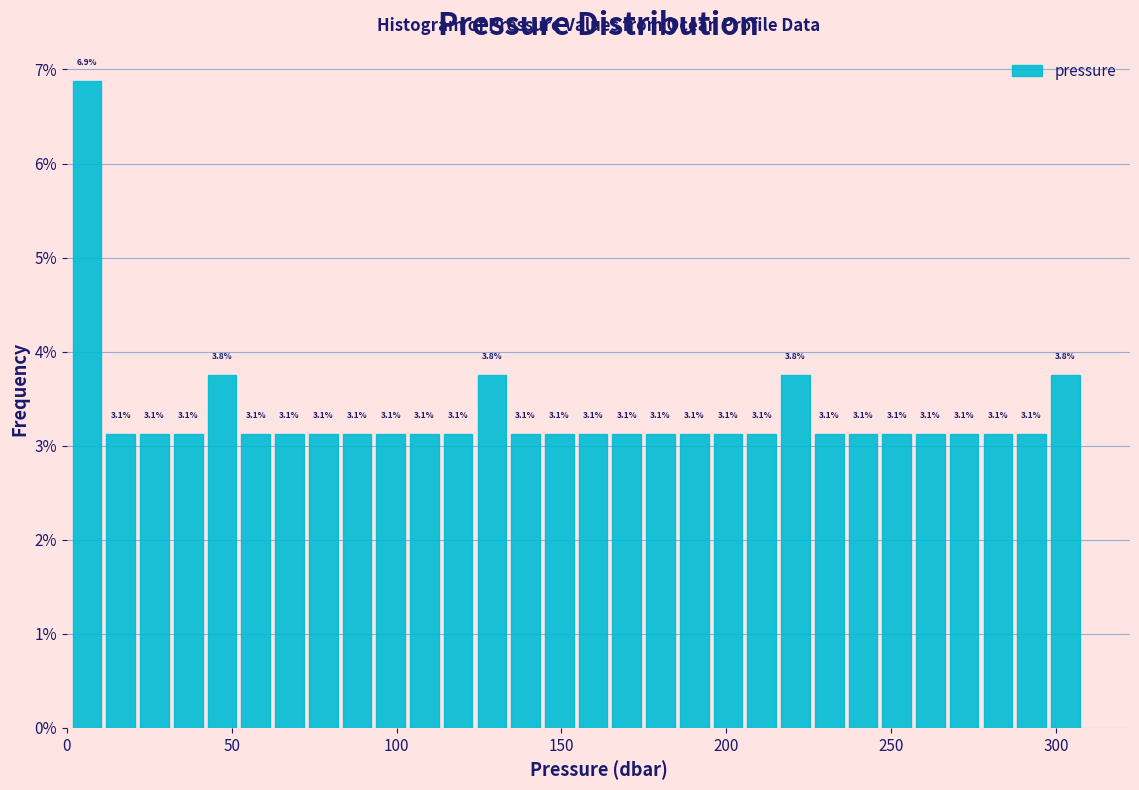

Read against the x-axis, roughly where is the centre of the tallest bar?

5